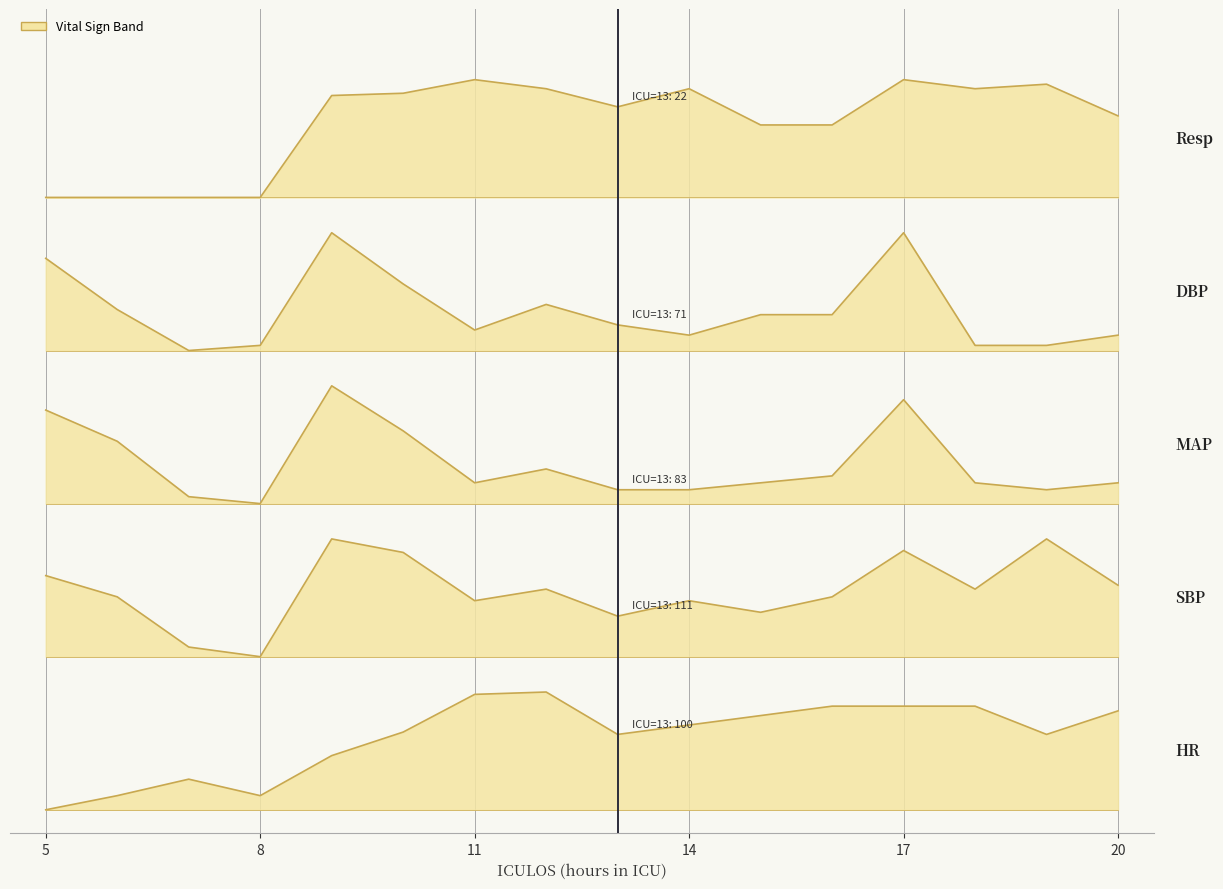

At which category is the sum across all series the highest?

17